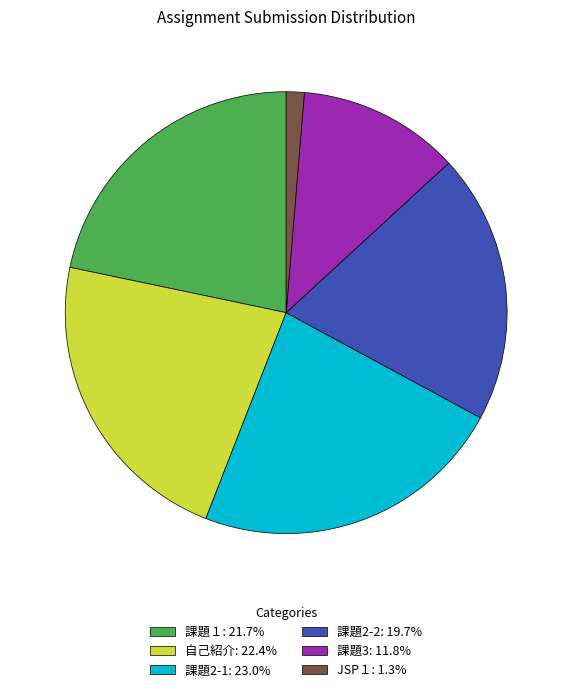

What is the smallest slice in the pie chart?

JSP１